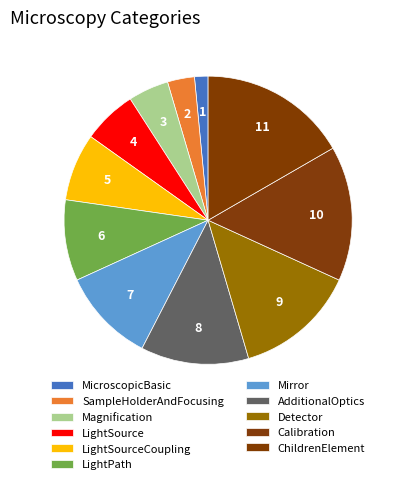

To the nearest percent, what is the combined percentage of ChildrenElement and Mirror?

27%